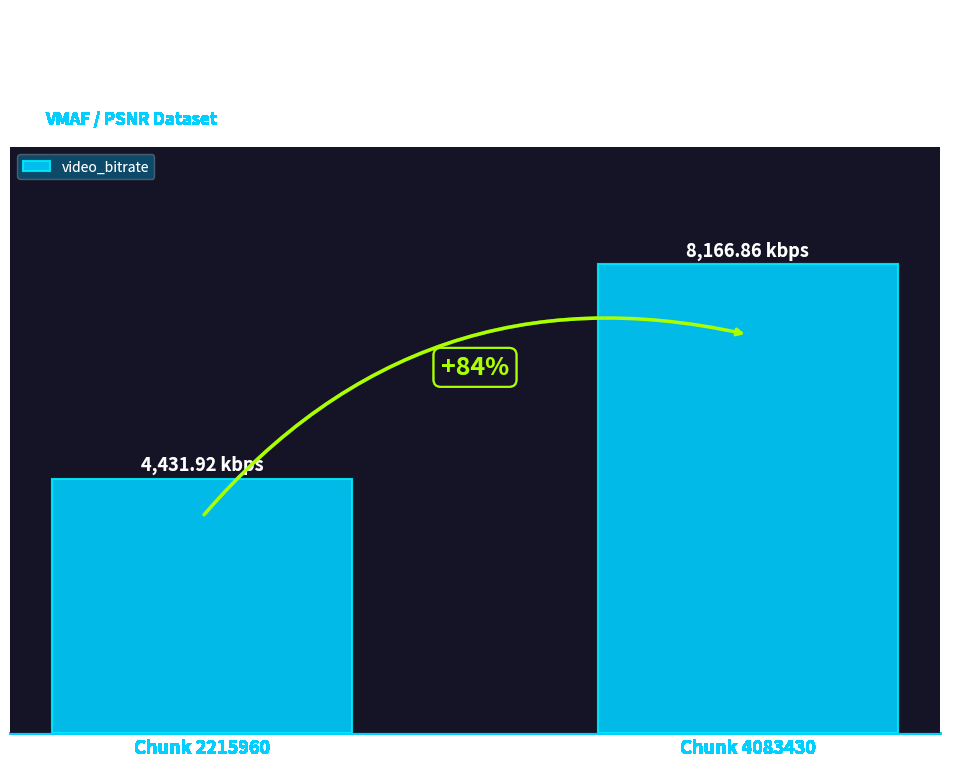

What is the value of the 1st bar from the left?

4431.9